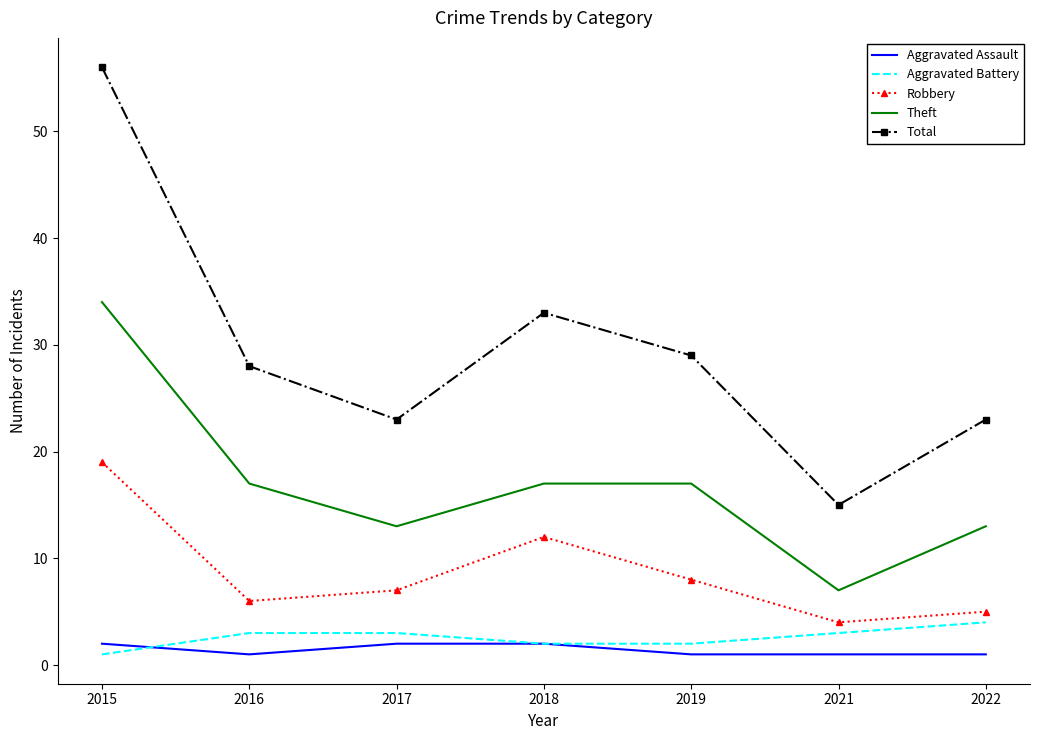

Which series has the largest range (max minus min)?

Total